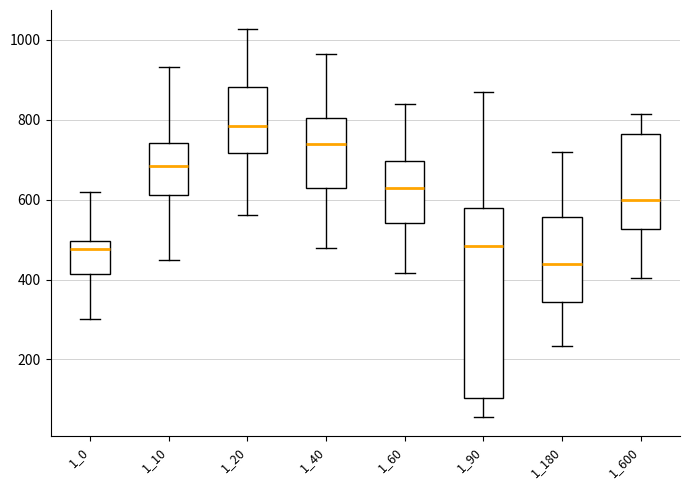

Reading left to right, transcribe this box plot: for each box, give where its median line is, the range the box spans, and where its two whiskers end, as read against the y-axis. The values are not printed on the chart, so give them approximately, as read against the axis.

1_0: median 480, box 420 to 500, whiskers 300 to 620
1_10: median 680, box 620 to 740, whiskers 440 to 940
1_20: median 780, box 720 to 880, whiskers 560 to 1020
1_40: median 740, box 640 to 800, whiskers 480 to 960
1_60: median 620, box 540 to 700, whiskers 420 to 840
1_90: median 480, box 100 to 580, whiskers 60 to 880
1_180: median 440, box 340 to 560, whiskers 240 to 720
1_600: median 600, box 520 to 760, whiskers 400 to 820